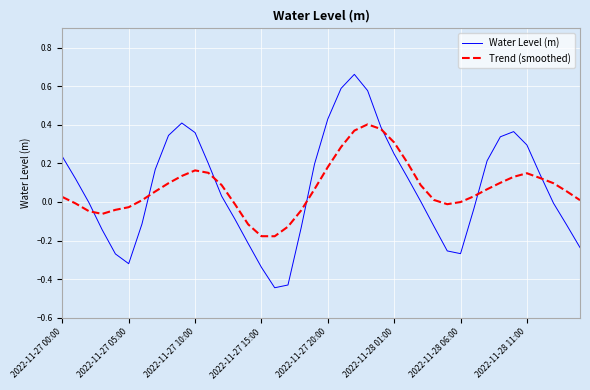

Which series has the largest range (max minus min)?

Water Level (m)